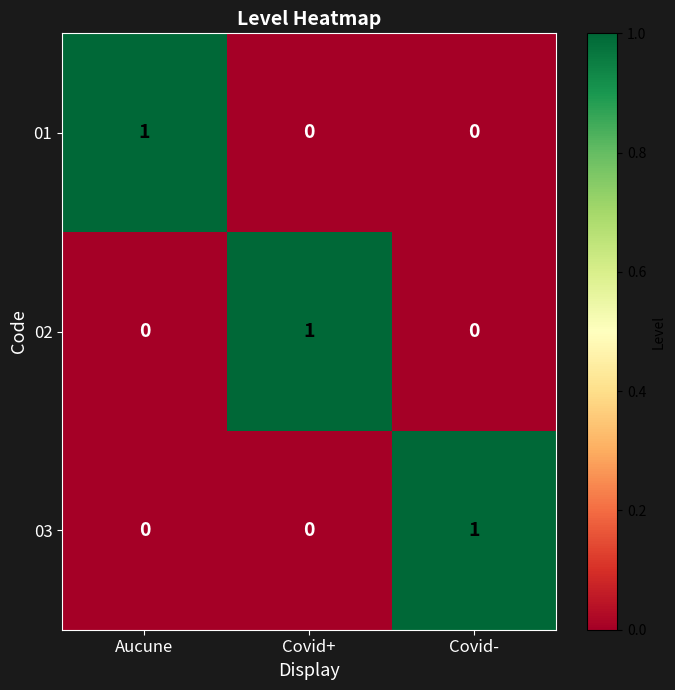

At which label does 01 reach its peak?

Aucune